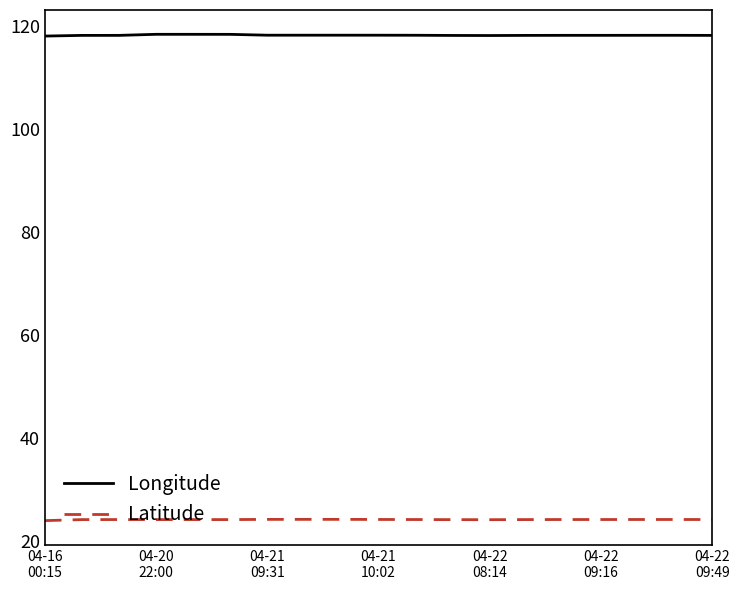

Does the chart display data point markers on the line(s)?

No